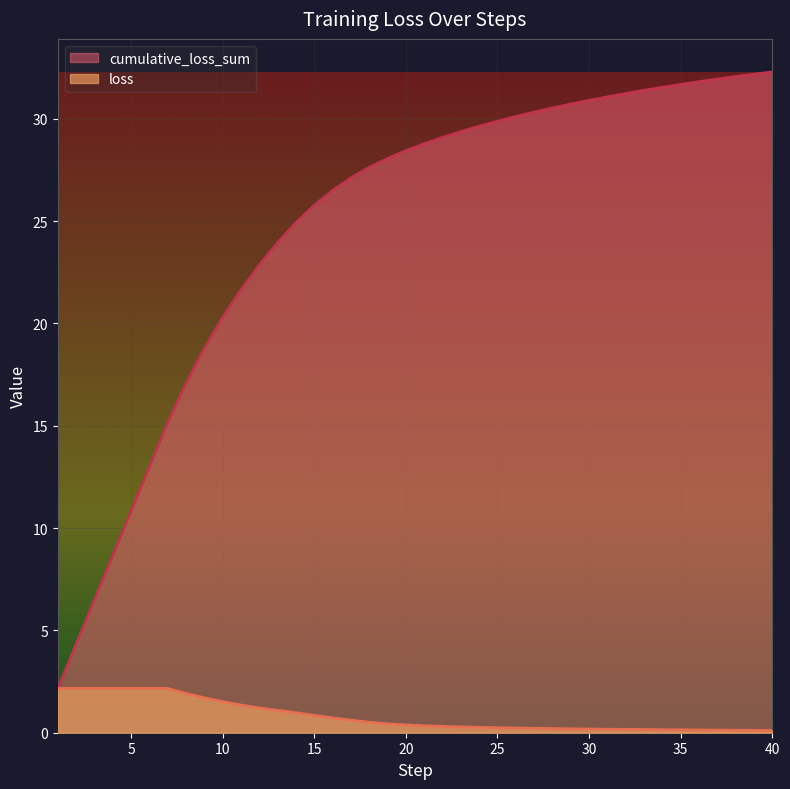

True or false: loss and cumulative_loss_sum intersect in this chart.

False